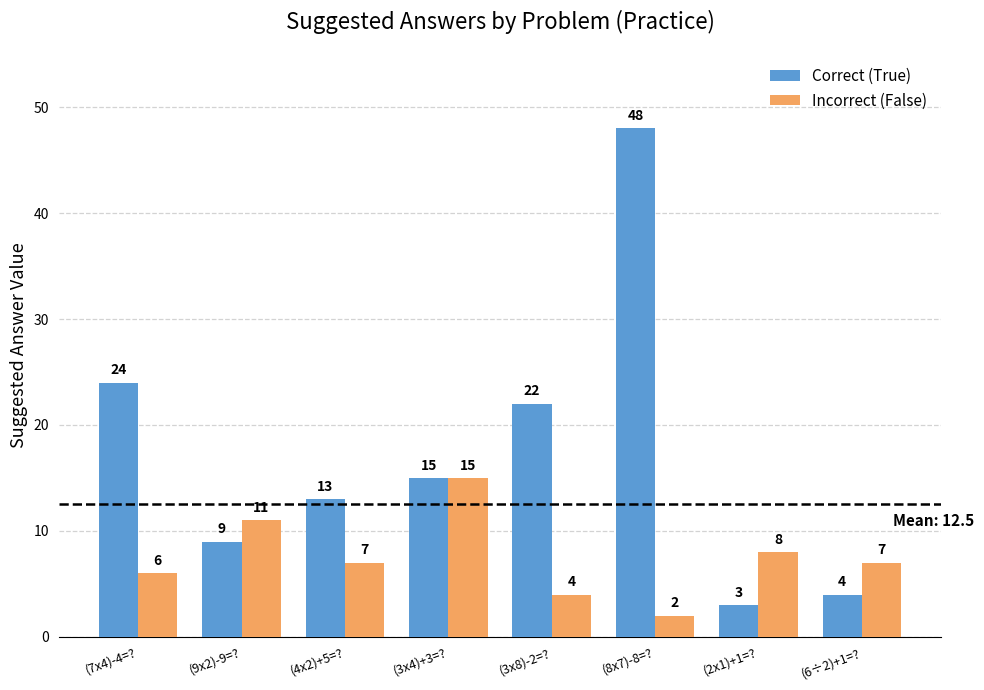

What is the approximate value of Incorrect (False) at (2x1)+1=??

8